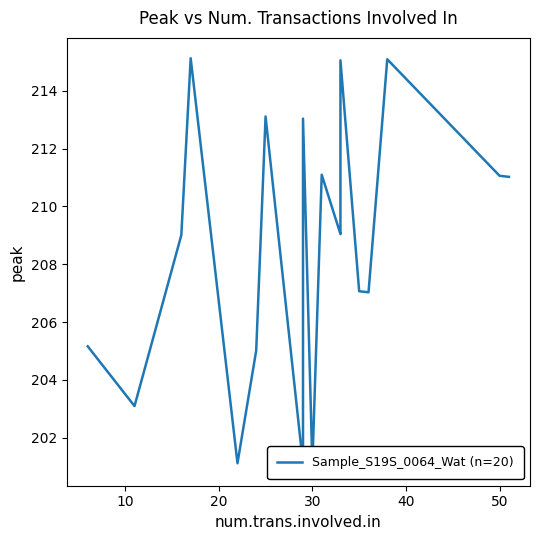

True or false: the data shows 51.3 at 40.

False